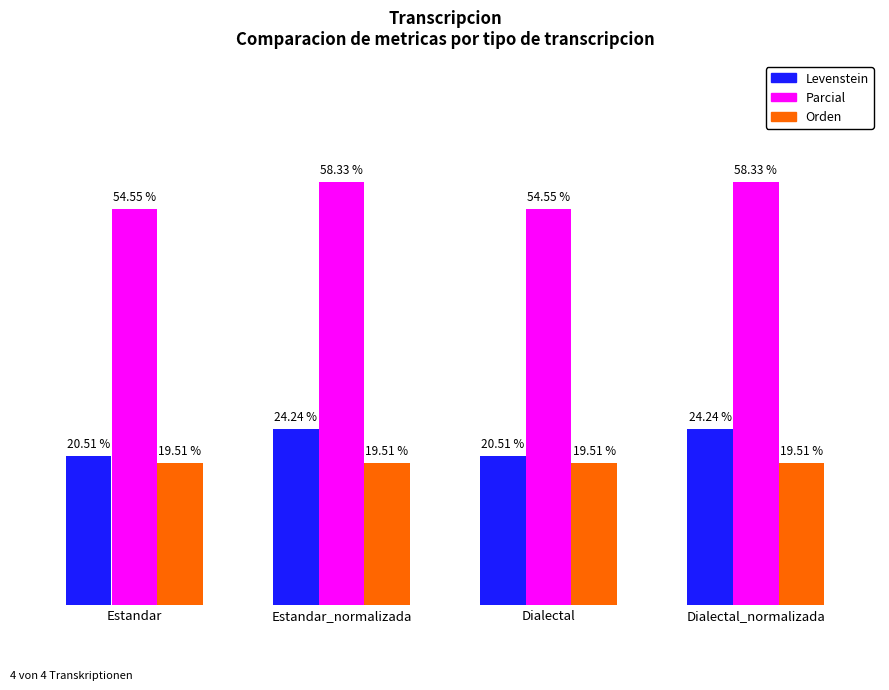

Are the bars grouped side by side (vs. stacked)?

Yes